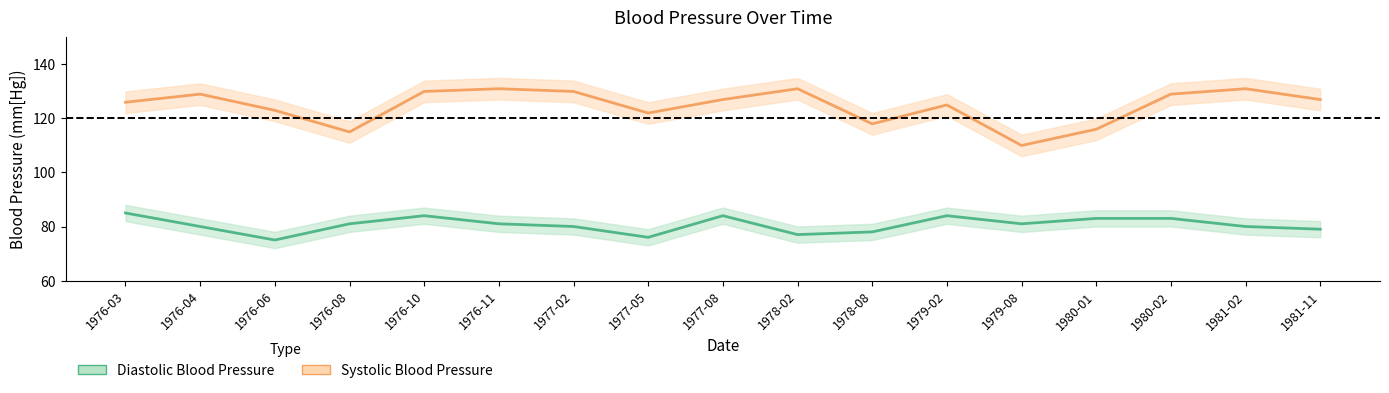

What is the maximum value shown in the chart?

131